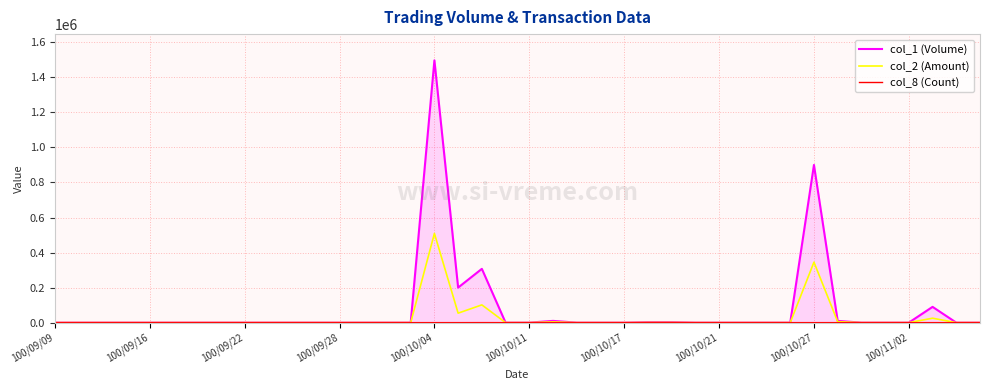

How many values in the col_2 (Amount) series exceed 0?

9